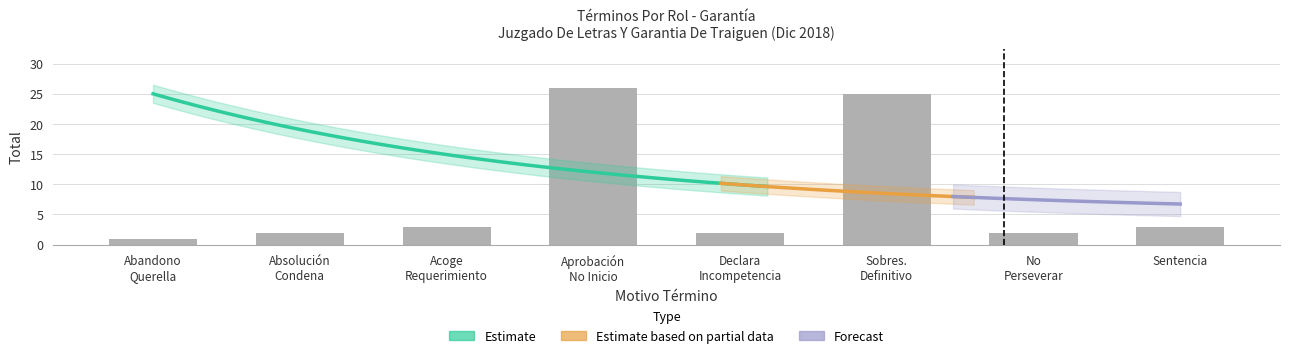

What is the label of the 7th bar from the left?

No Perseverar